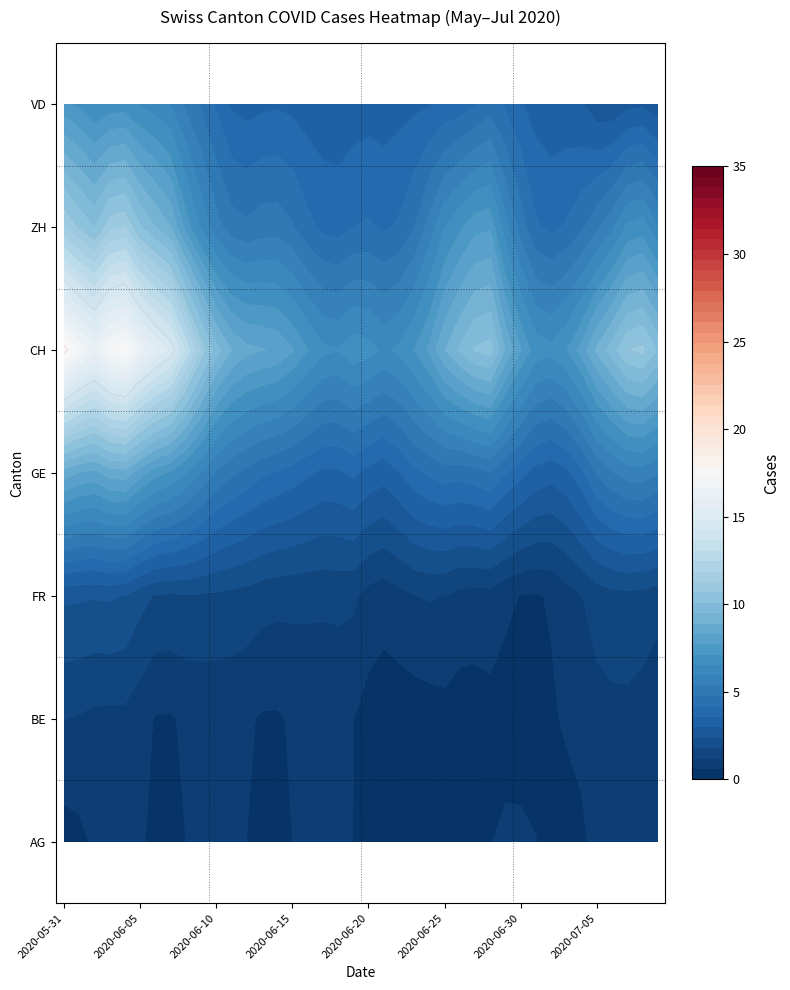

Which series has the largest range (max minus min)?

CH